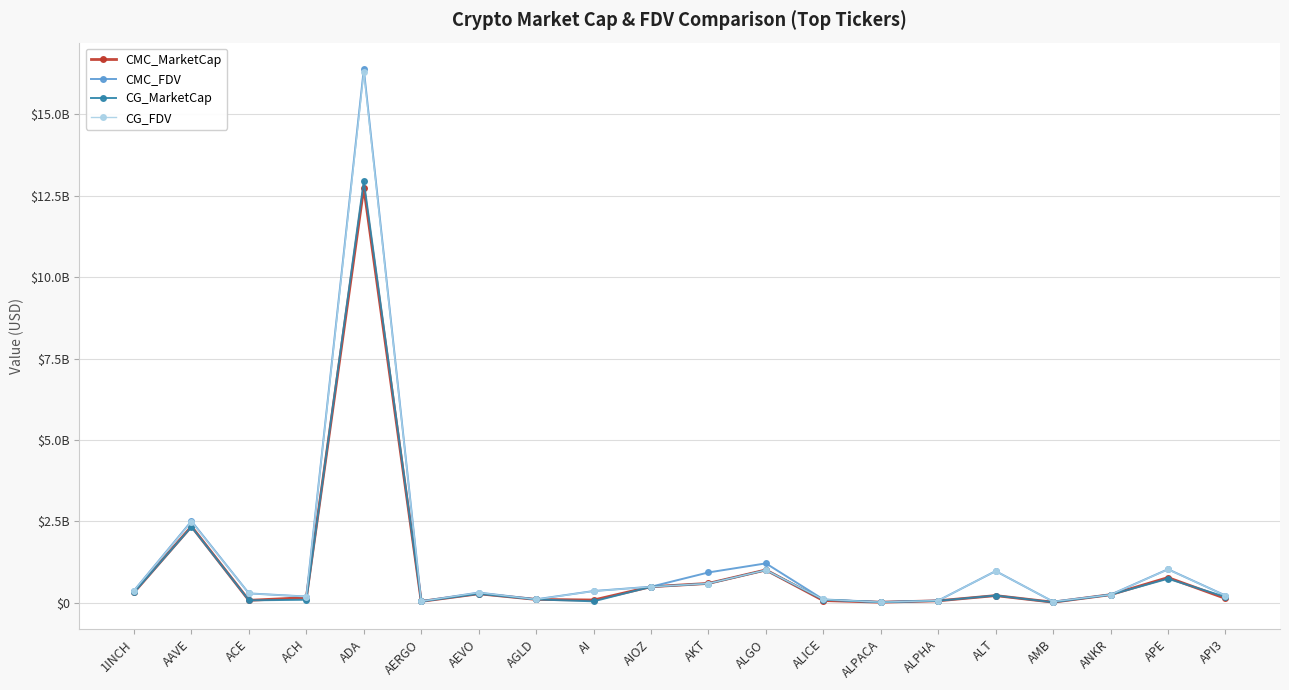

What is the difference between the CMC_FDV values at AEVO and AMB?

278204211